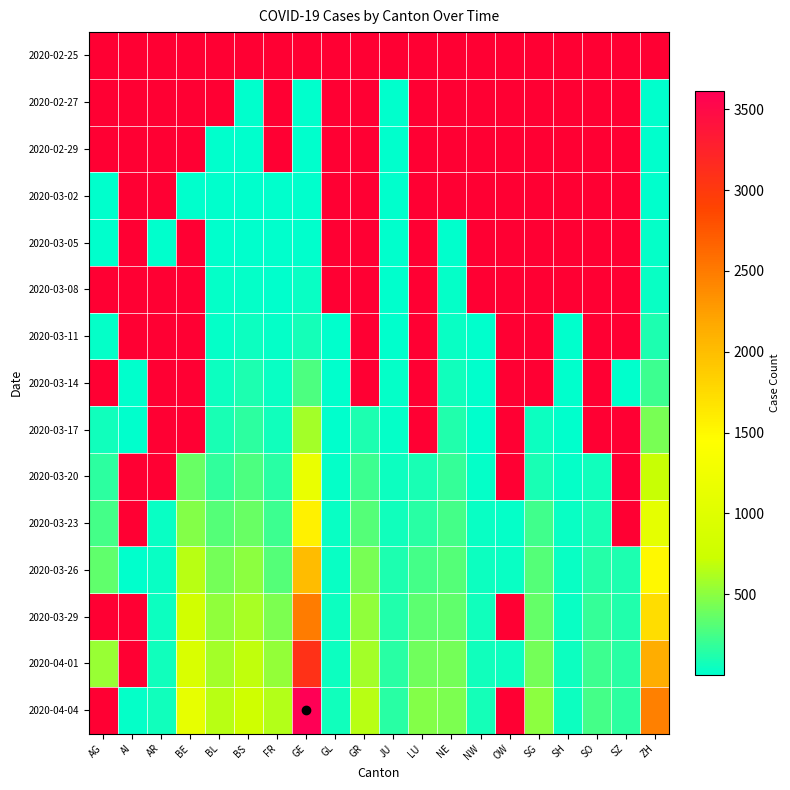

Count the number of categories in the chart.

20